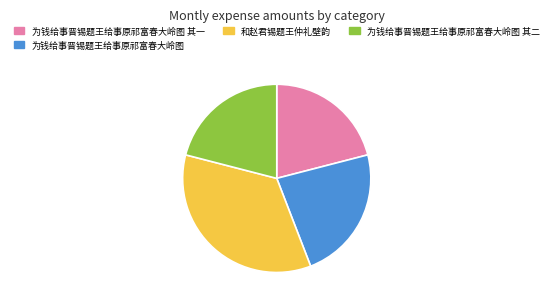

Which has a higher value, 和赵君锡题王仲礼壁韵 or 为钱给事晋锡题王给事原祁富春大岭图?

和赵君锡题王仲礼壁韵